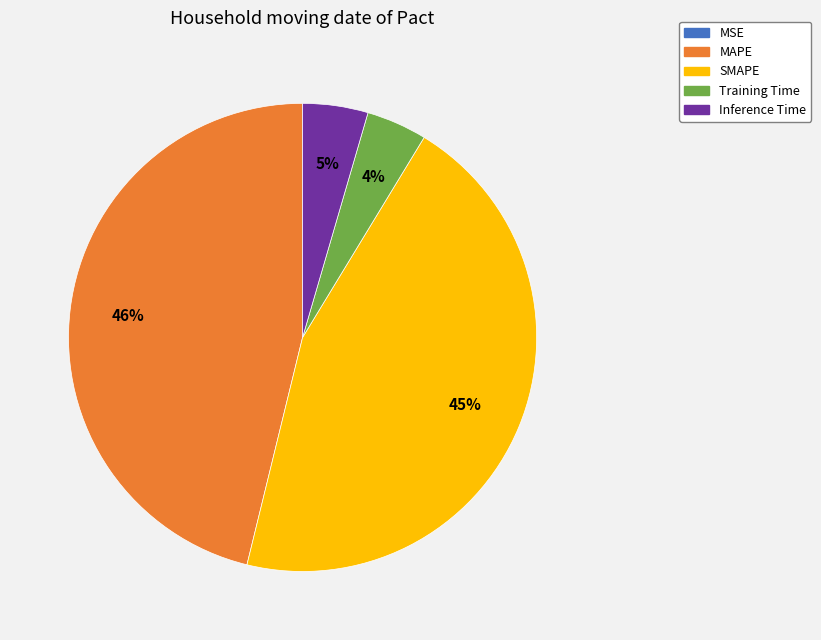

Is SMAPE the majority of the pie?

No